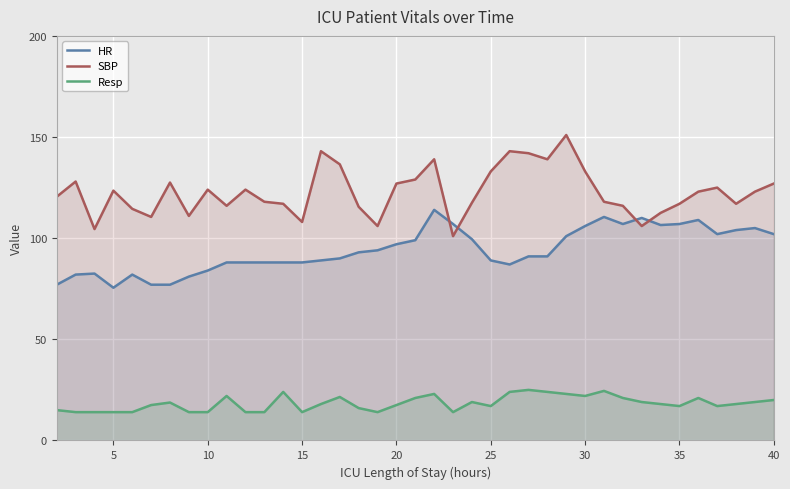

Rank the series at 20 from highest to lowest value.

SBP, HR, Resp